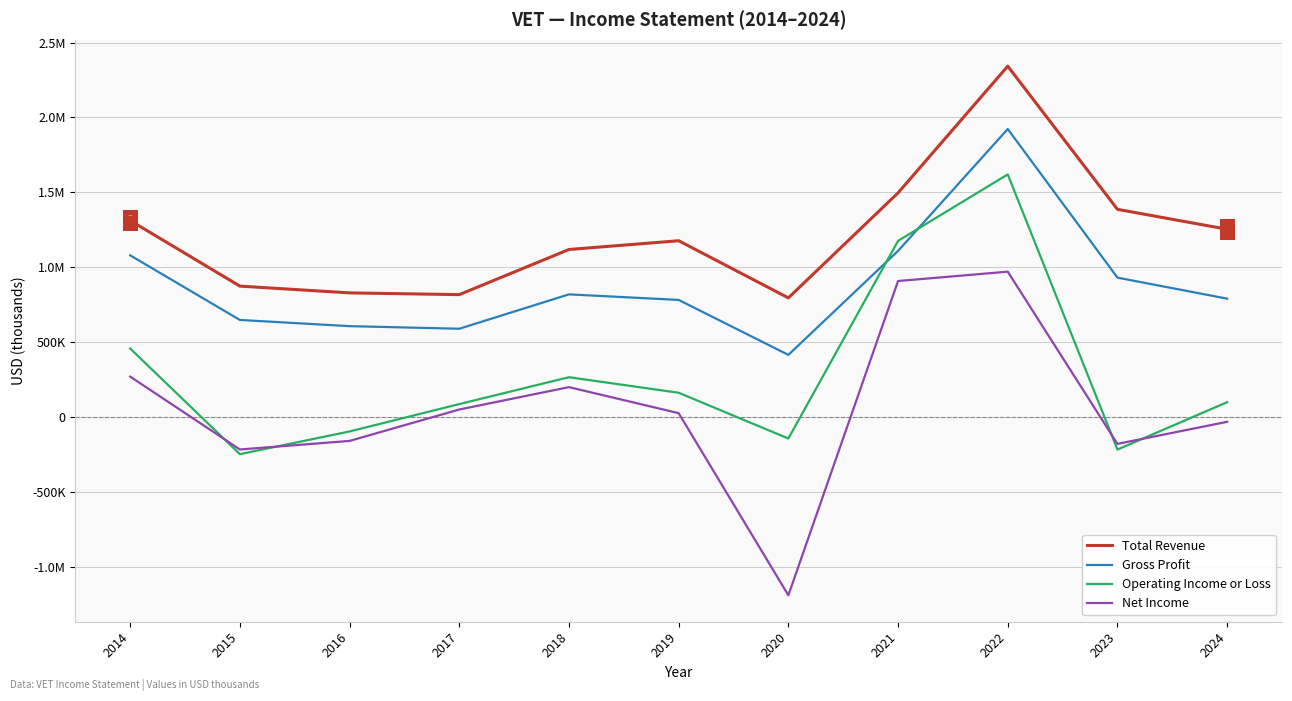

At how many categories does at least one series exceed 1915370?

1